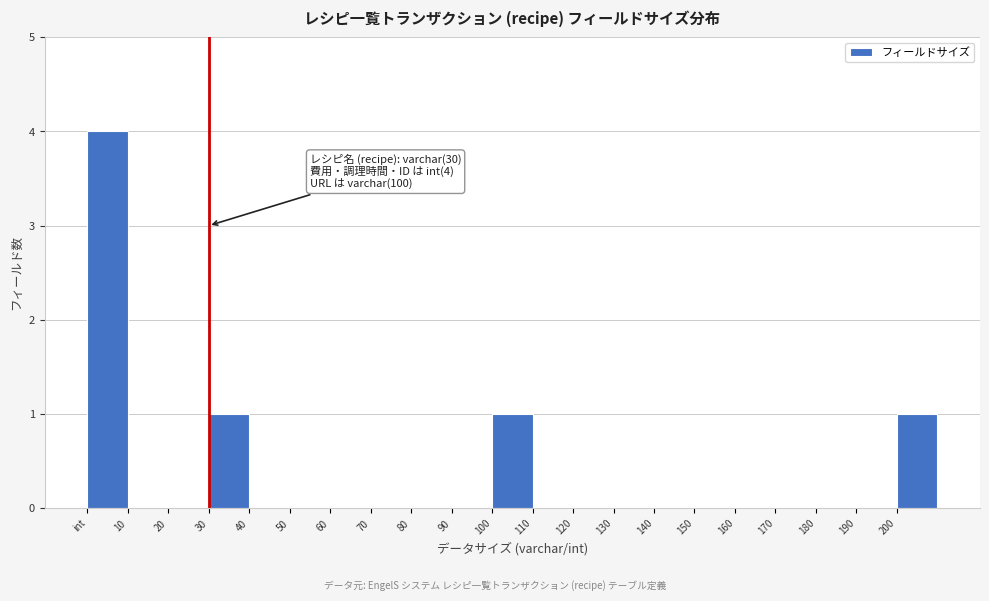

Reading right to left, extract all data points from this chart.

200=1	190=0	180=0	170=0	160=0	150=0	140=0	130=0	120=0	110=0	100=1	90=0	80=0	70=0	60=0	50=0	40=0	30=1	20=0	10=0	int=4